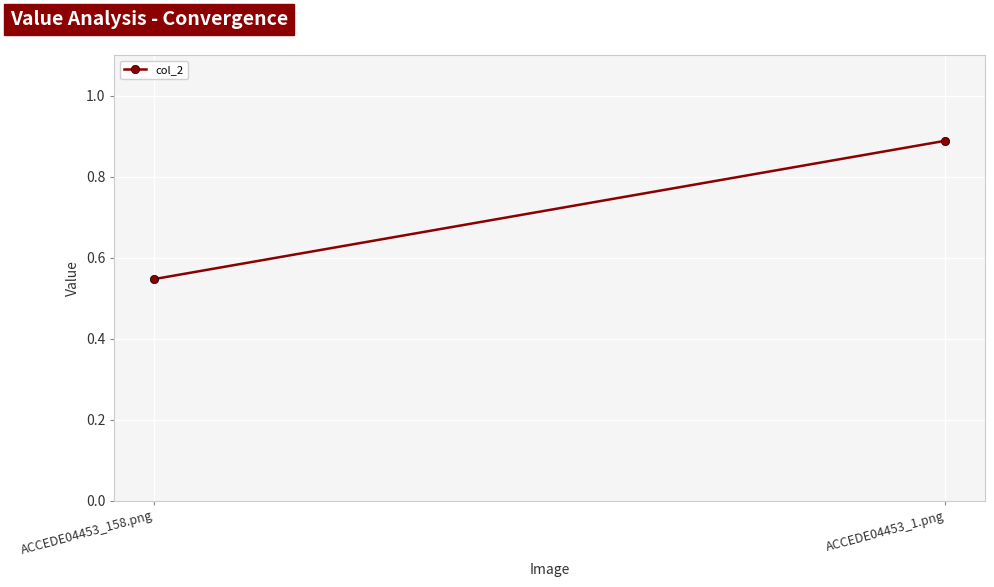

What is the sum of the values at ACCEDE04453_1.png and ACCEDE04453_158.png?

1.4